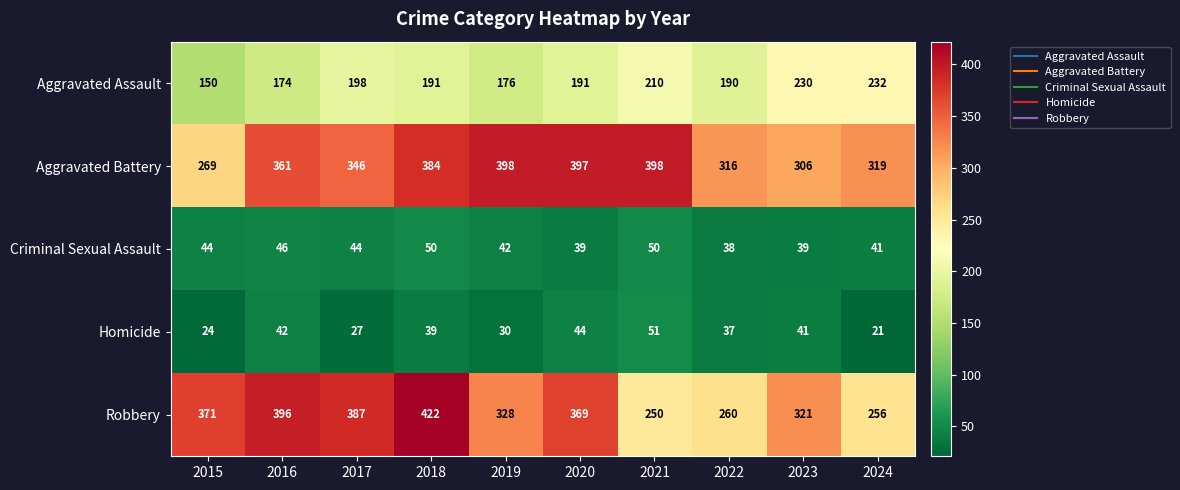

Rank the series by their maximum value, from highest to lowest.

Robbery, Aggravated Battery, Aggravated Assault, Homicide, Criminal Sexual Assault